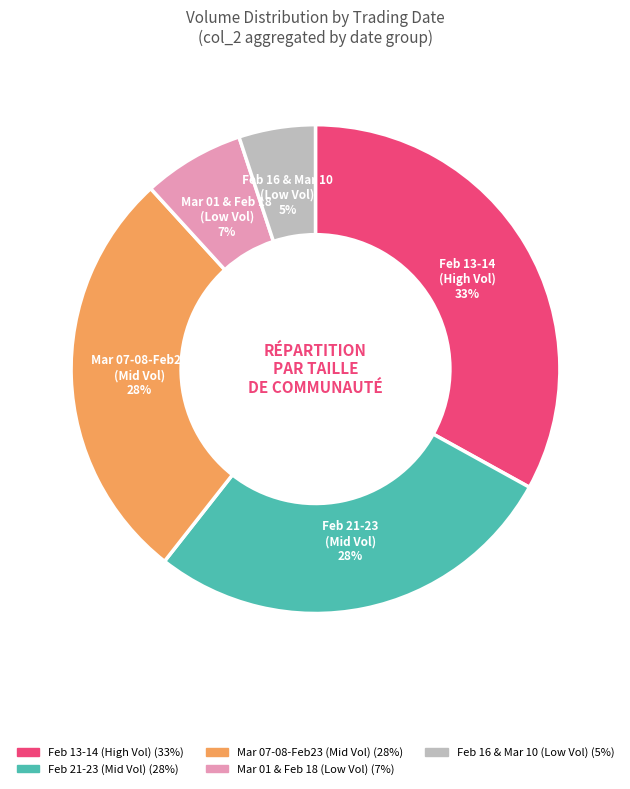

Does any single category account for the majority?

No